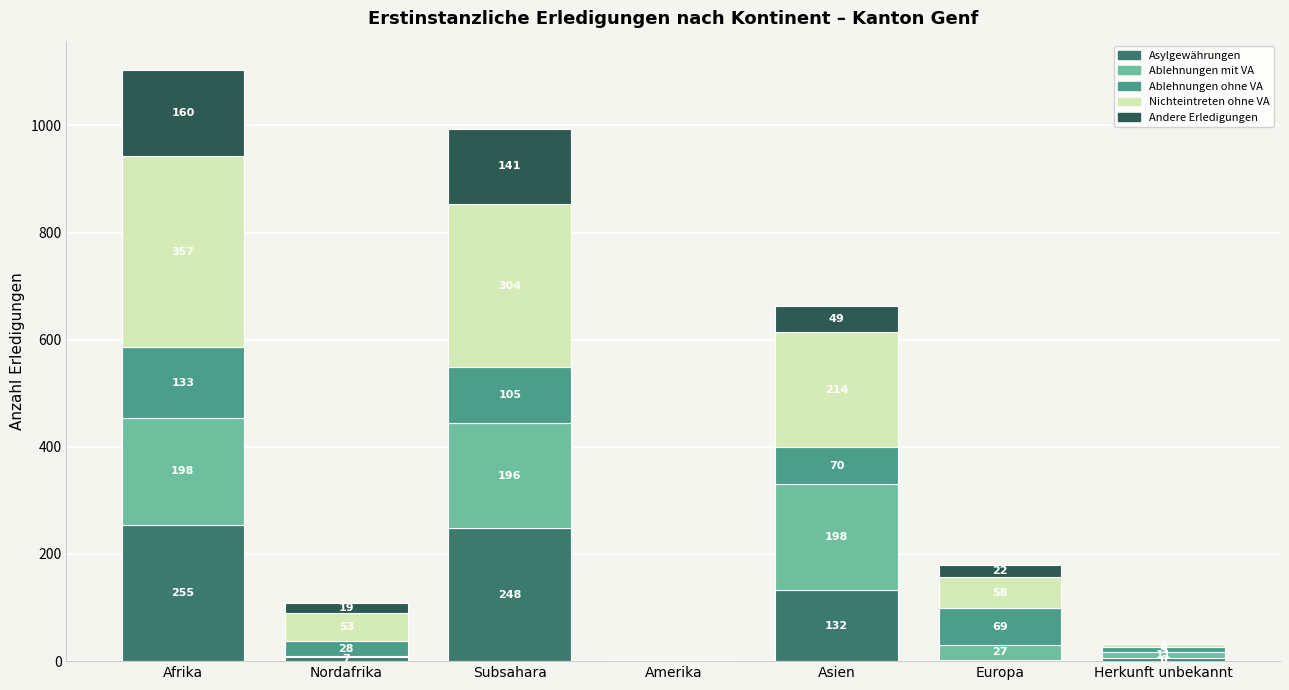

Reading left to right, transcribe the values for Asylgewährungen.

Afrika=255	Nordafrika=7	Subsahara=248	Amerika=1	Asien=132	Europa=3	Herkunft unbekannt=6